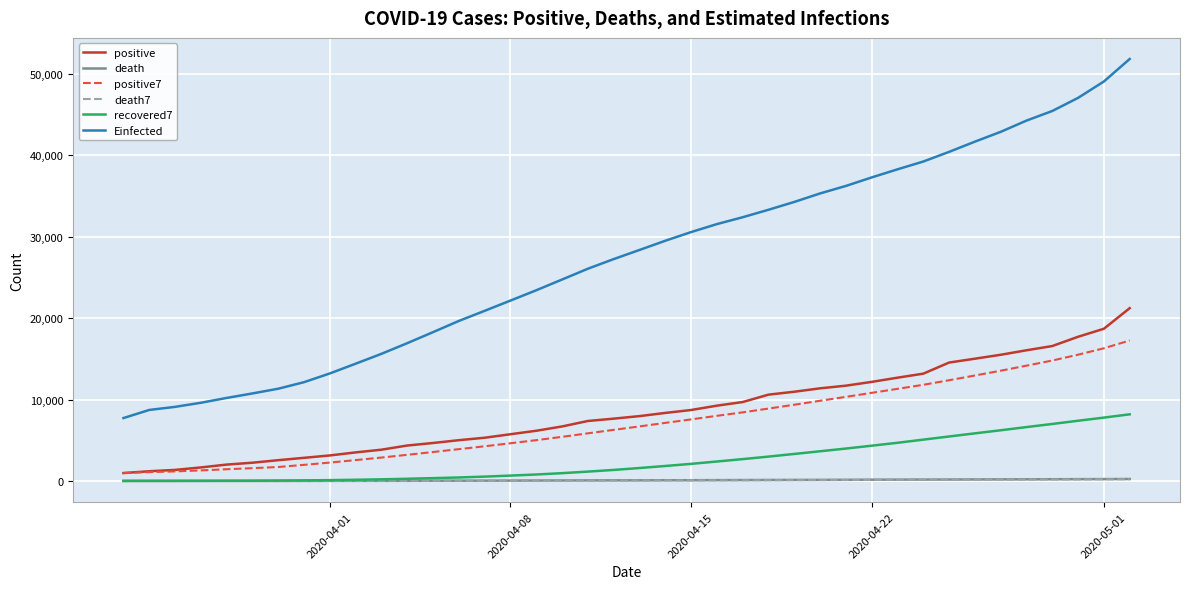

What are all the series names shown in the legend?

positive, death, positive7, death7, recovered7, Einfected